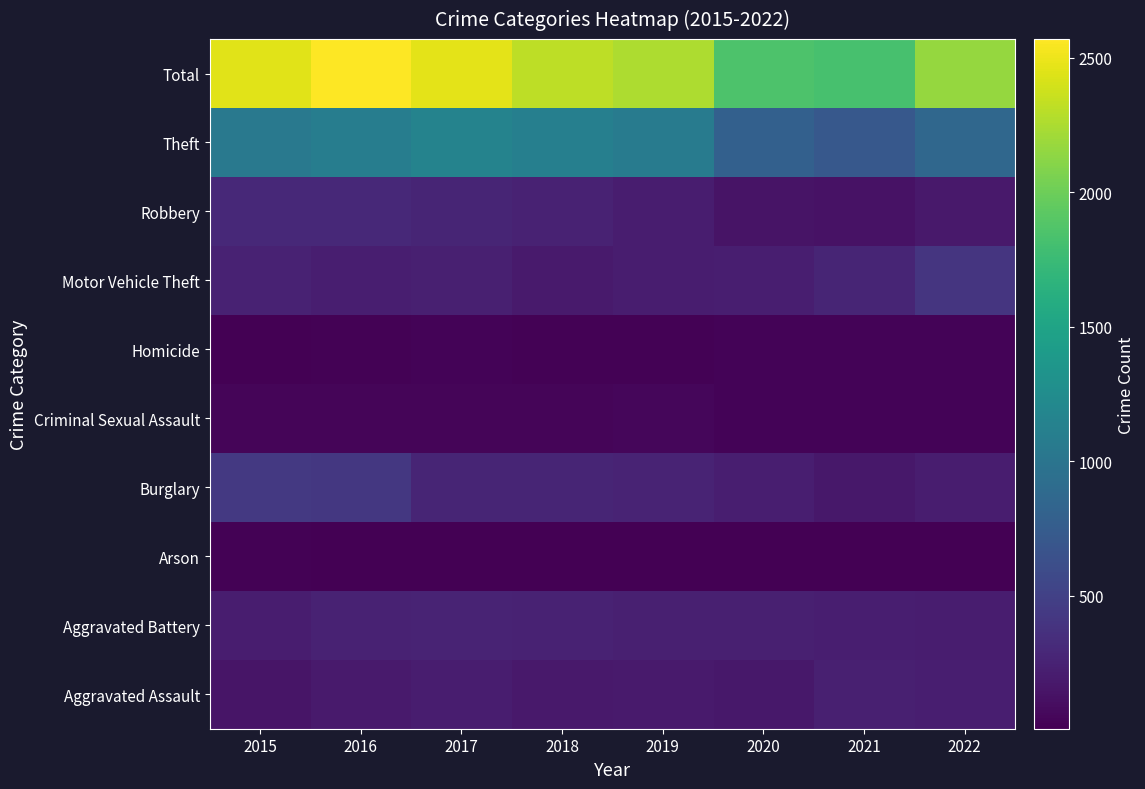

Reading right to left, list all the values displayed in this chart.

Aggravated Assault: 2022=221	2021=229	2020=170	2019=187	2018=177	2017=211	2016=192	2015=147
Aggravated Battery: 2022=207	2021=225	2020=231	2019=232	2018=247	2017=258	2016=250	2015=216
Arson: 2022=10	2021=16	2020=9	2019=12	2018=6	2017=12	2016=11	2015=20
Burglary: 2022=212	2021=171	2020=223	2019=263	2018=272	2017=272	2016=422	2015=429
Criminal Sexual Assault: 2022=36	2021=30	2020=36	2019=47	2018=42	2017=38	2016=46	2015=39
Homicide: 2022=31	2021=34	2020=29	2019=18	2018=21	2017=27	2016=21	2015=10
Motor Vehicle Theft: 2022=406	2021=272	2020=224	2019=212	2018=191	2017=228	2016=226	2015=250
Robbery: 2022=177	2021=133	2020=142	2019=208	2018=249	2017=271	2016=305	2015=301
Theft: 2022=863	2021=711	2020=794	2019=1072	2018=1110	2017=1150	2016=1096	2015=1041
Total: 2022=2163	2021=1821	2020=1858	2019=2251	2018=2315	2017=2467	2016=2569	2015=2453